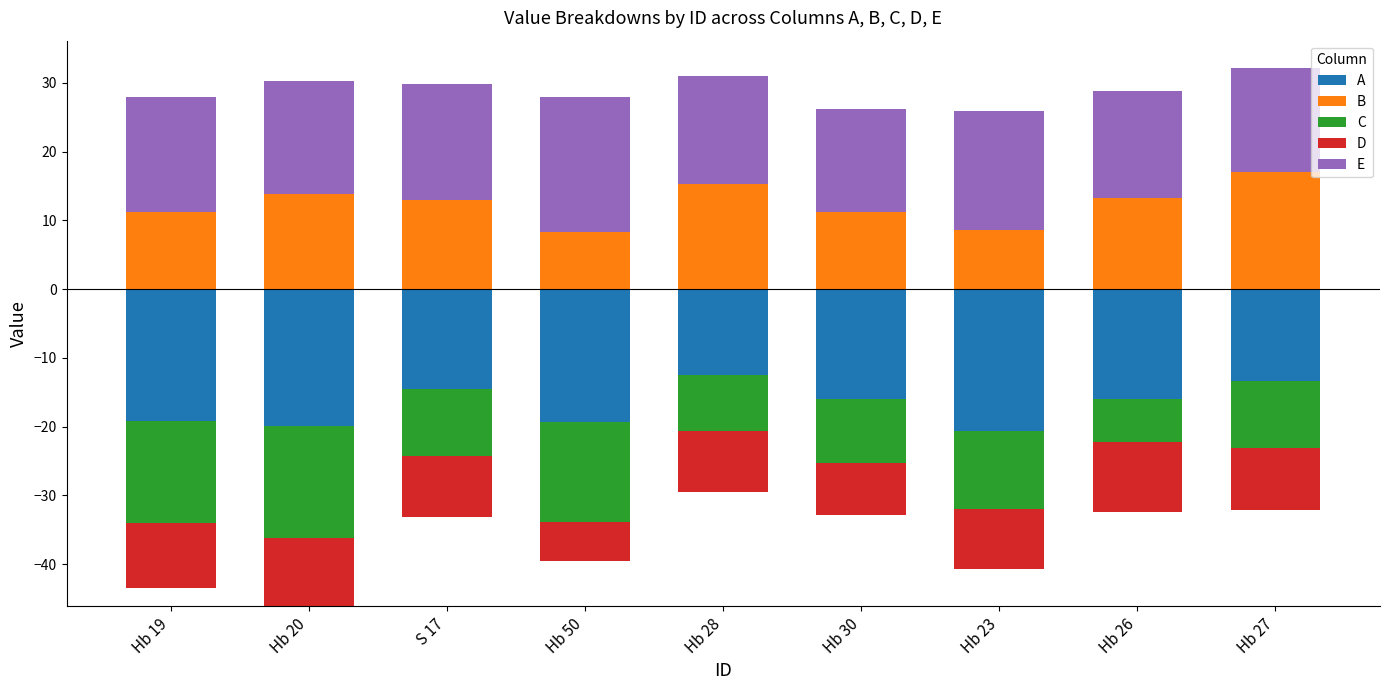

How many data points does each series have?

9